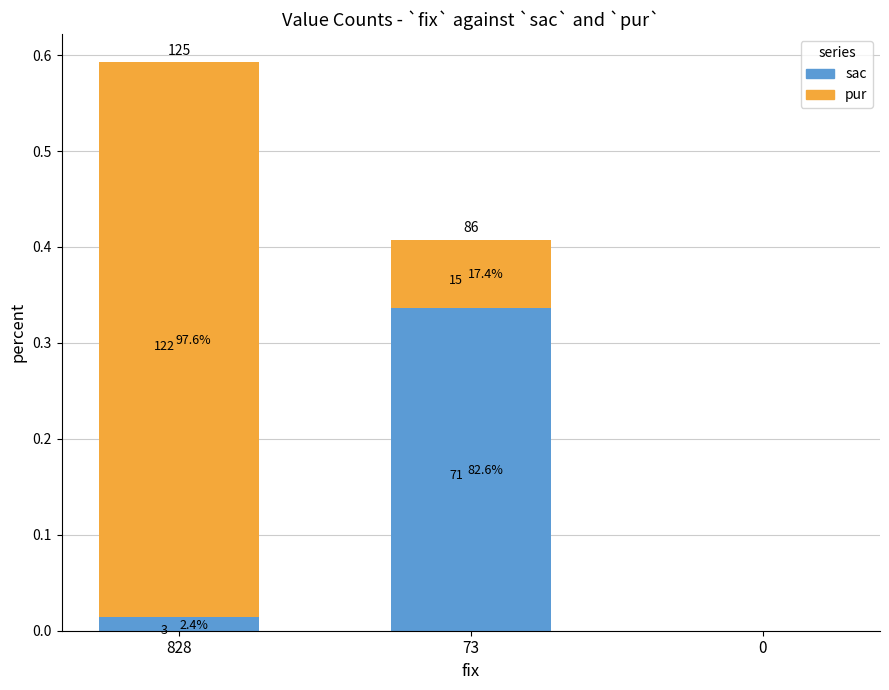

What is the difference between the sac values at 828 and 73?

0.3